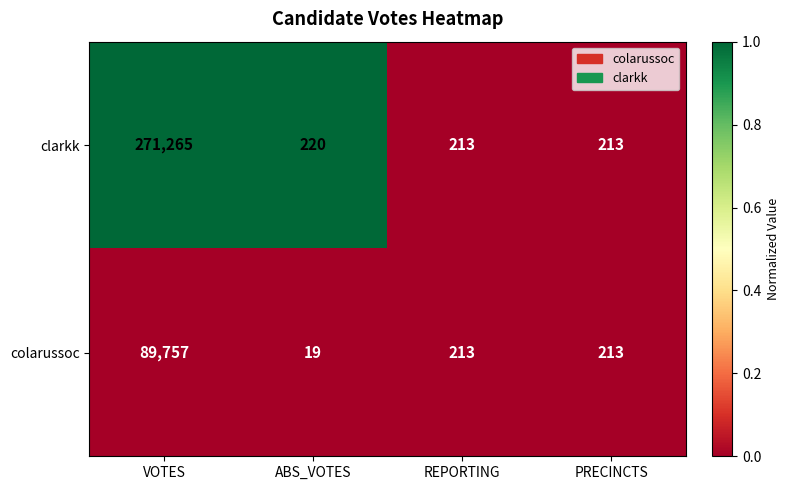

Which series has the largest total across all categories?

clarkk